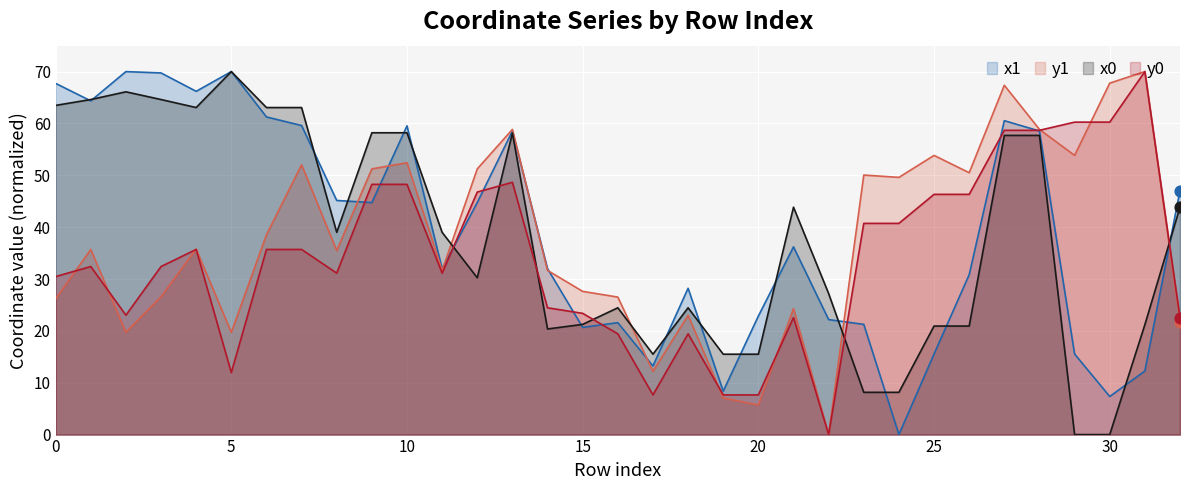

Is the value of x0 at 29 greater than the value of y0 at 17?

No